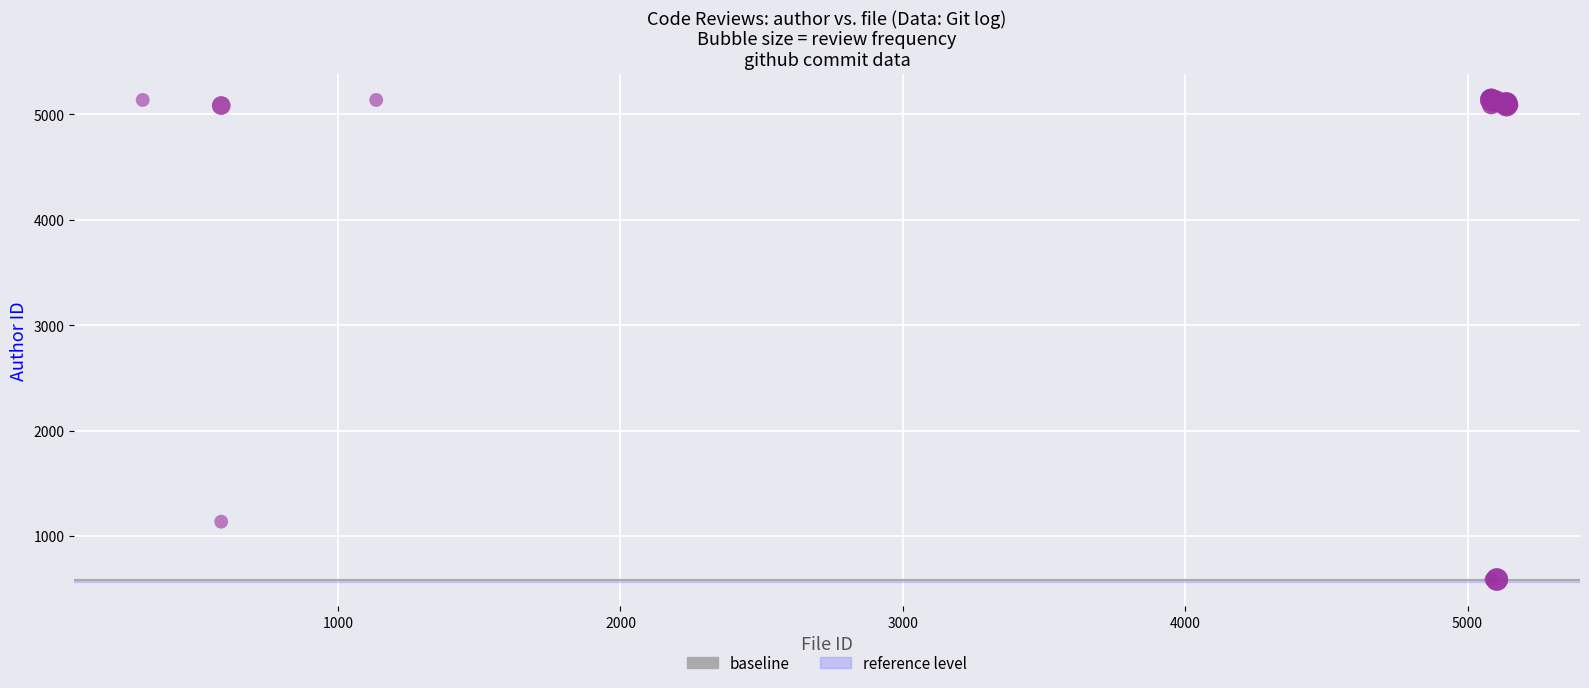

What Y value in the scatter plot is closest to 2871?

1135